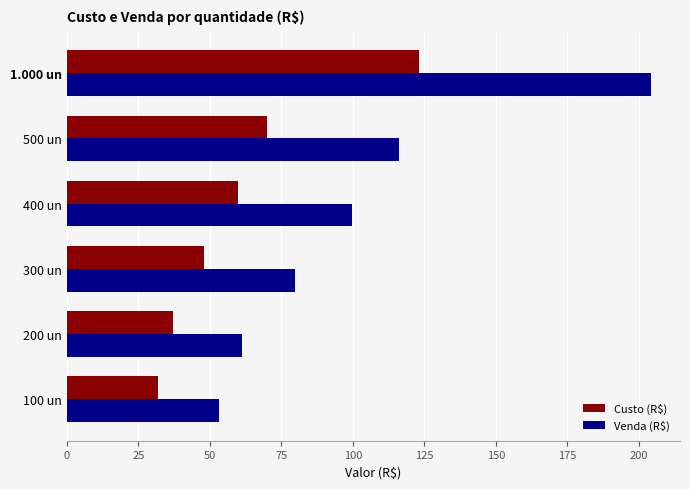

How many data points in Venda (R$) are less than 99?

3